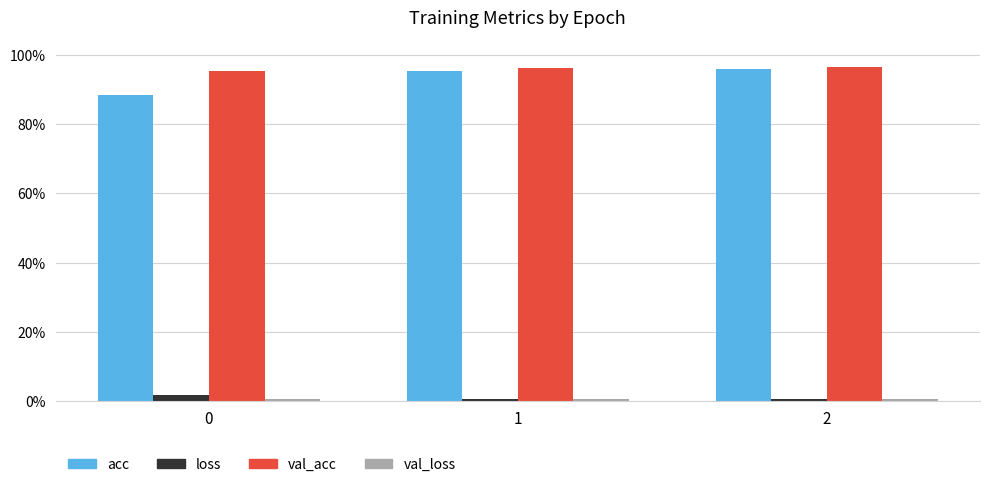

Does the chart contain any negative values?

No